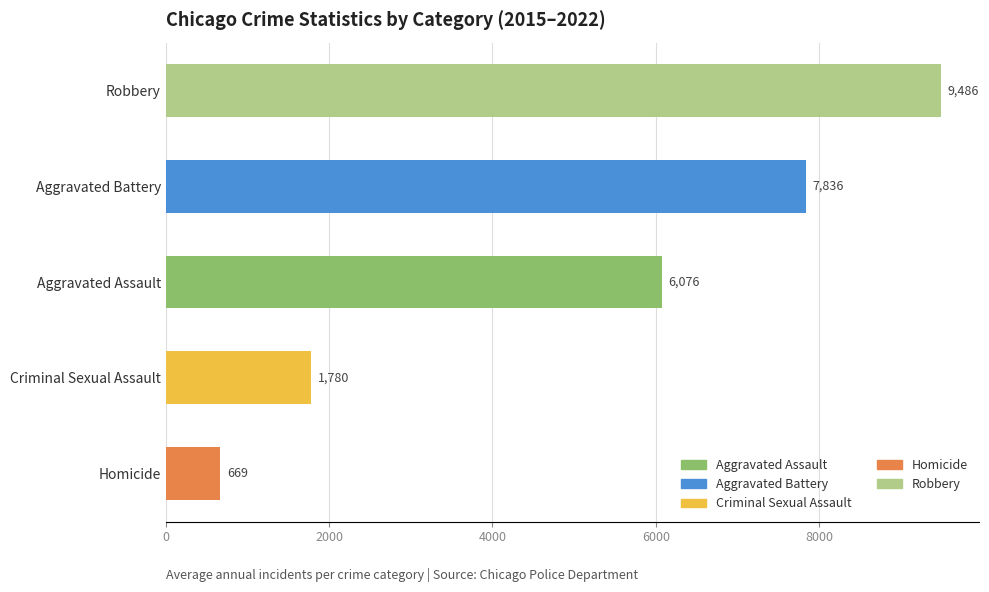

How many data points are less than 6076?

2